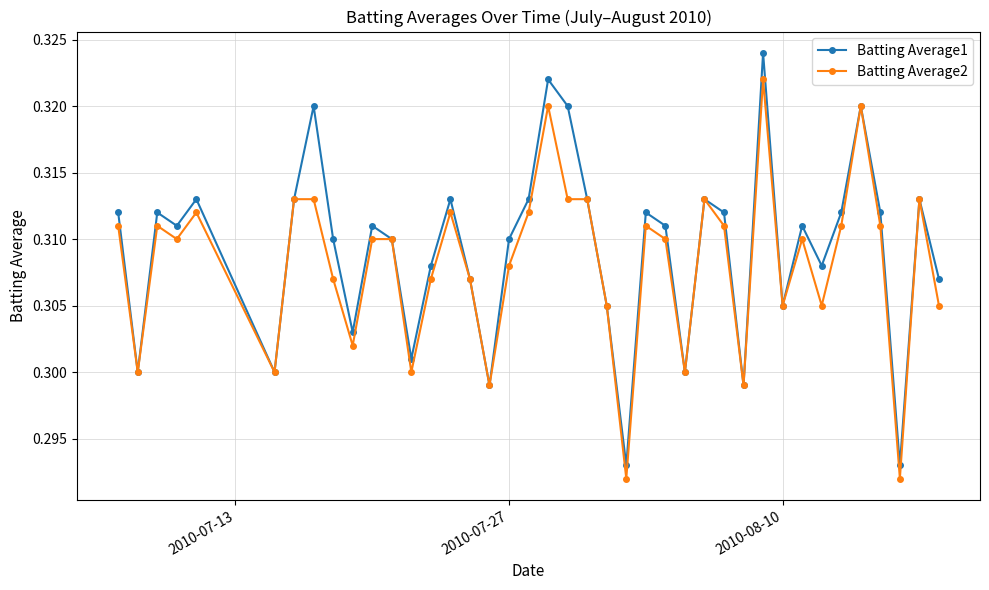

Which series has the widest spread of values?

Batting Average1